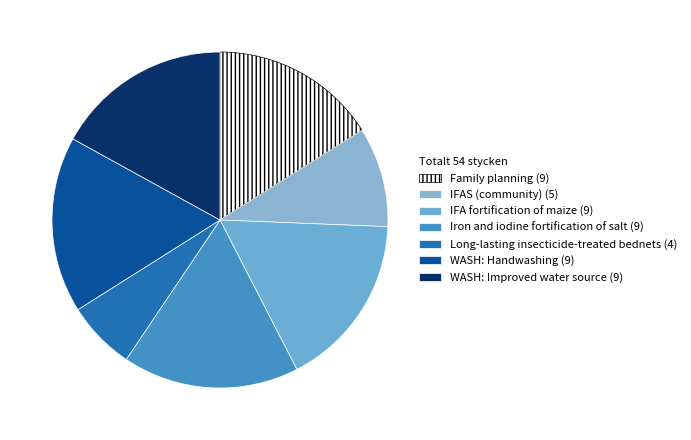

Is there any slice that represents more than half of the pie?

No